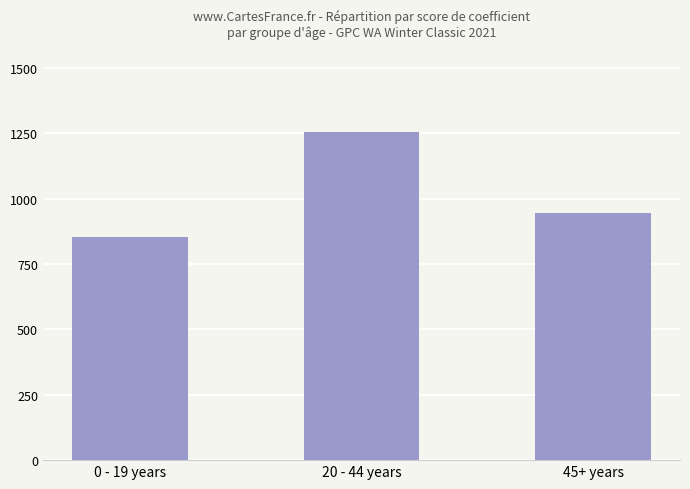

How many data points does each series have?

3